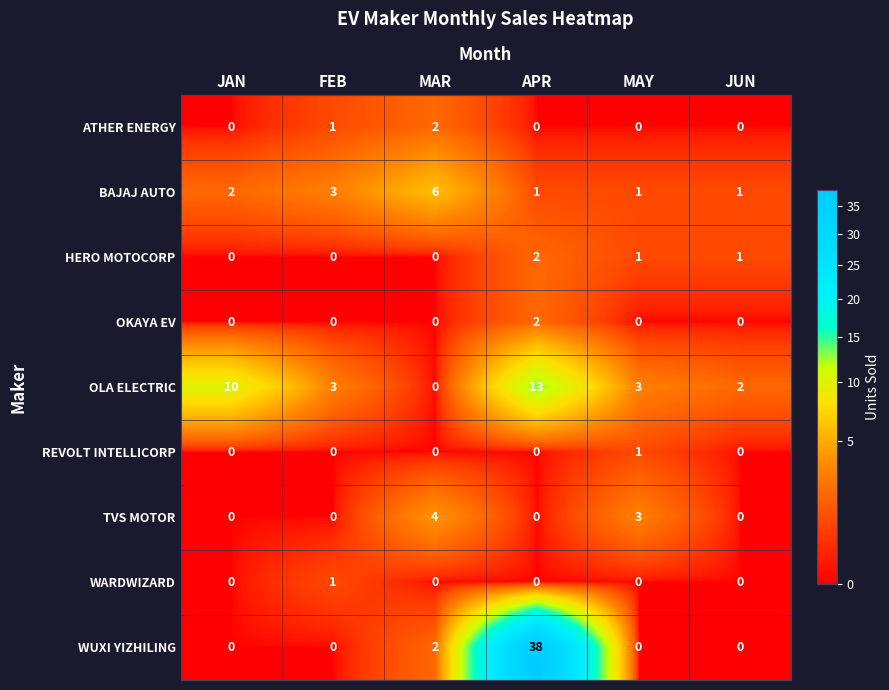

Is it true that REVOLT INTELLICORP equals 1 at MAR?

False